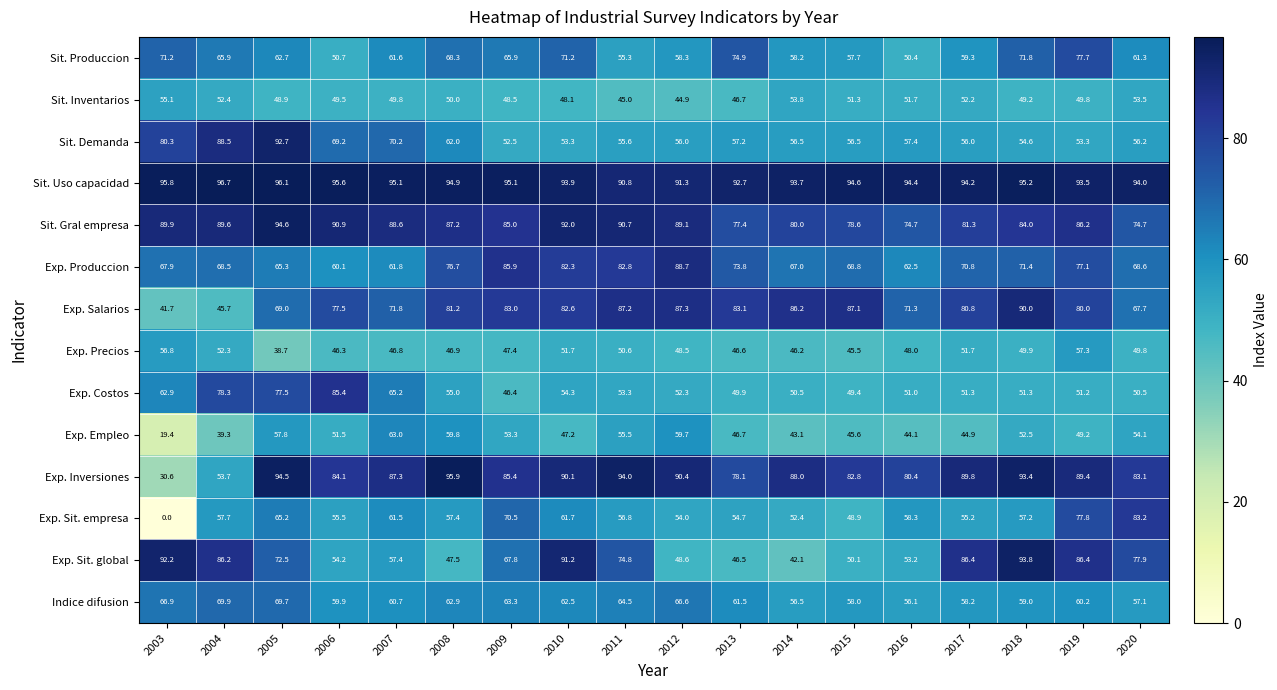

Is it true that Exp. Precios equals 46.6 at 2013?

True